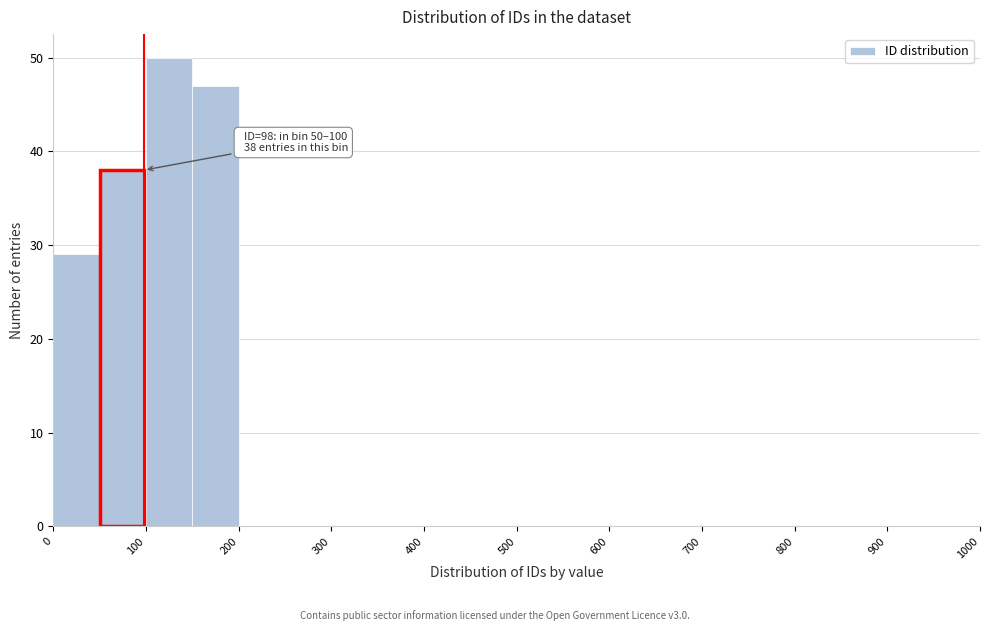

Over which range of the x-axis is the bar tallest?

100 to 150